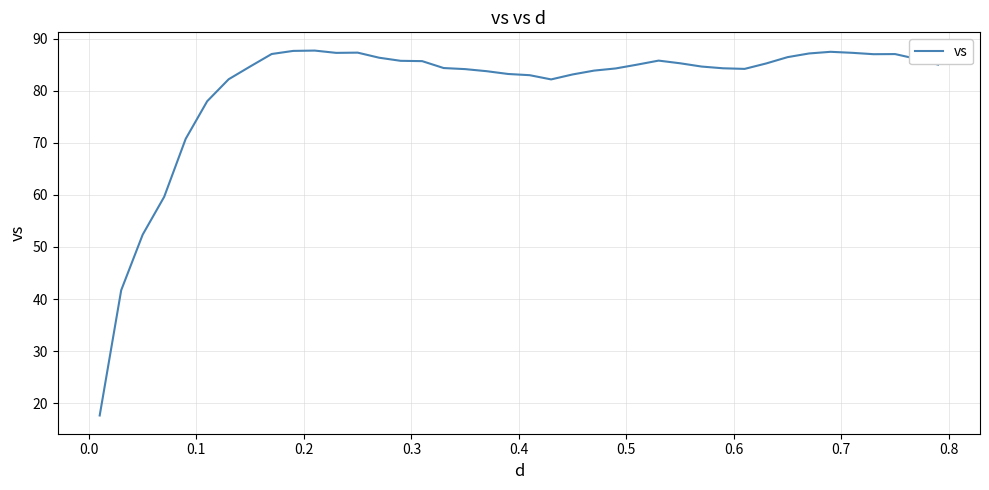

What is the minimum value shown in the chart?

17.7